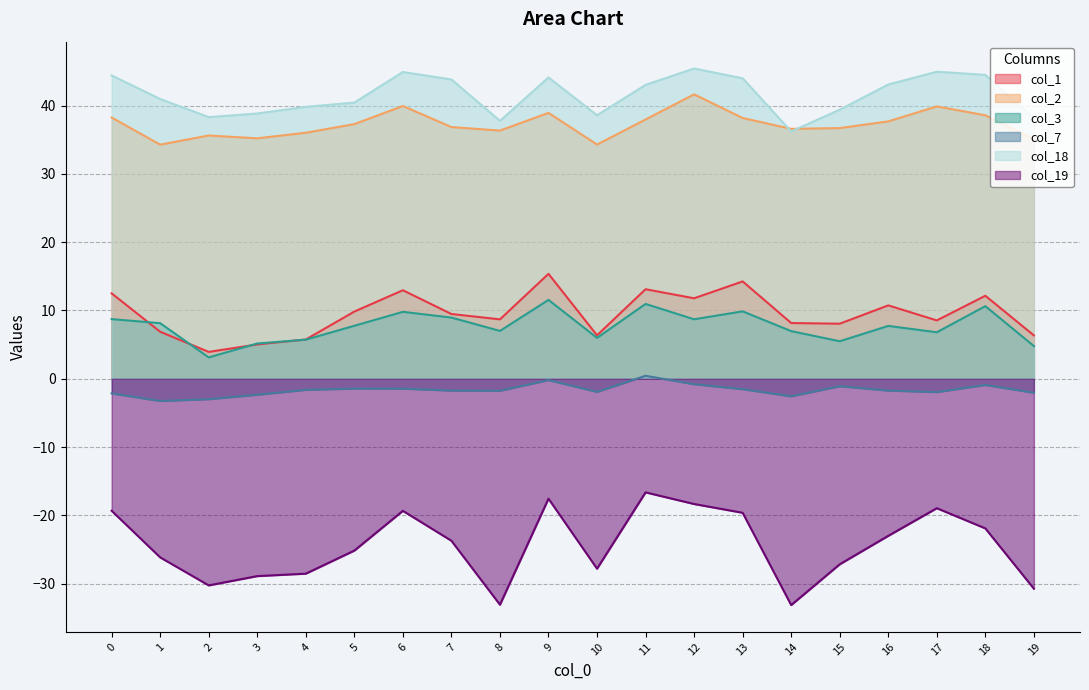

How many values in the col_19 series are below -23?

12